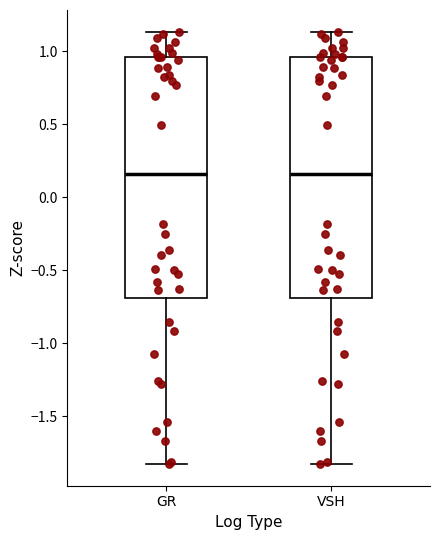

Where does the median line of the box for GR sit on the y-axis? The values are not printed on the chart, so give them approximately, as read against the axis.

0.15